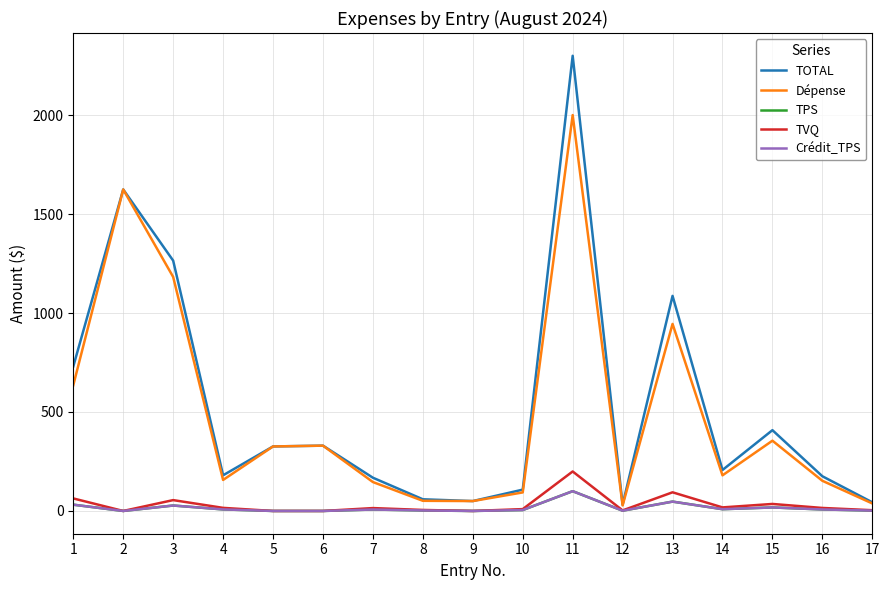

Is this an area chart (filled region under the line)?

No